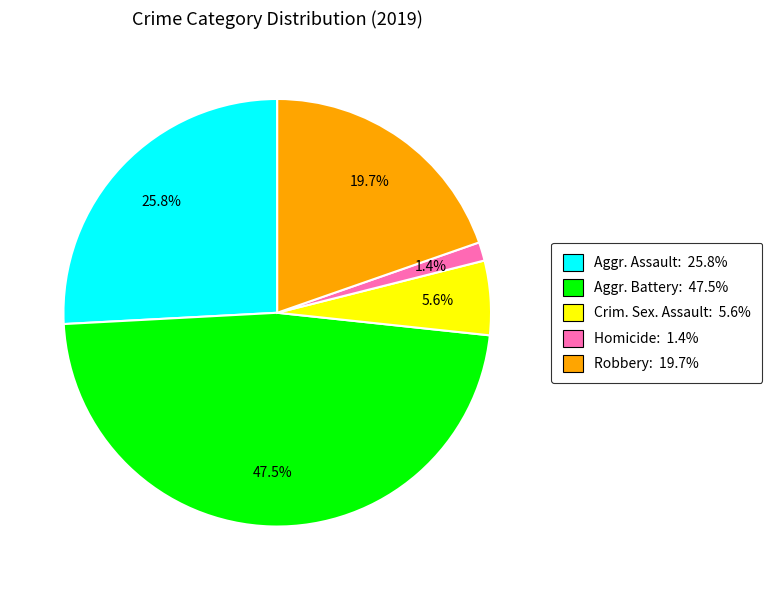

What is the total percentage of Aggr. Battery: 47.5% and Homicide: 1.4%?

48.9%